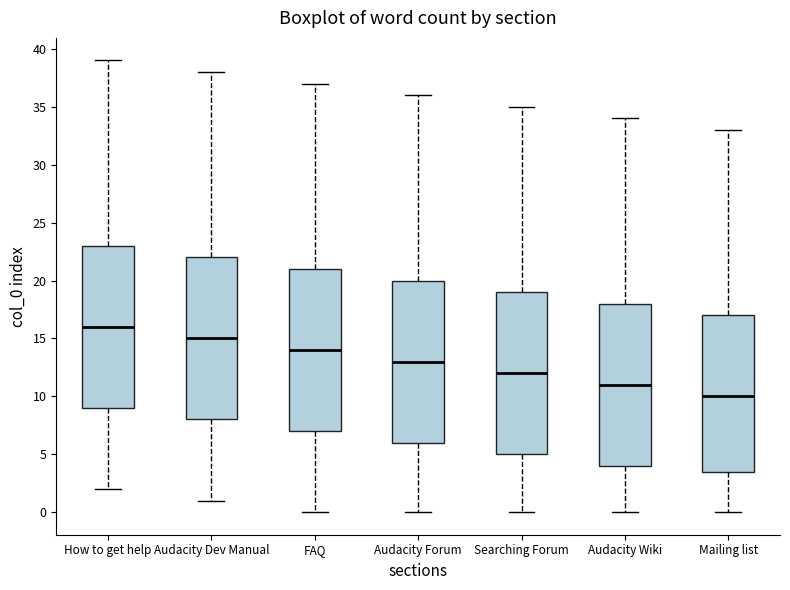

Where is the lower edge of the box for Audacity Forum on the y-axis? The values are not printed on the chart, so give them approximately, as read against the axis.

6.0